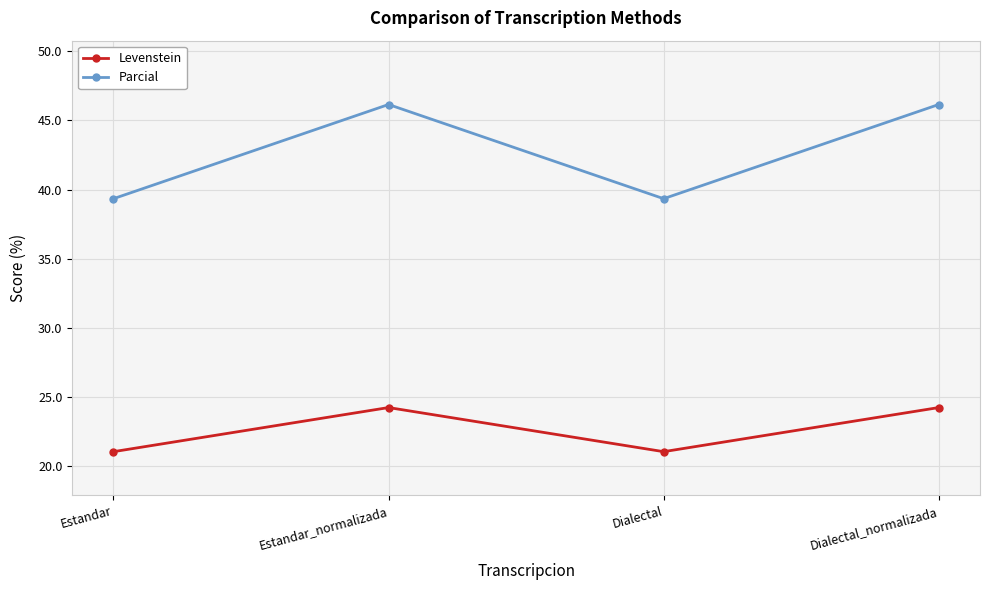

At Estandar_normalizada, list the series in order from largest to smallest.

Parcial, Levenstein